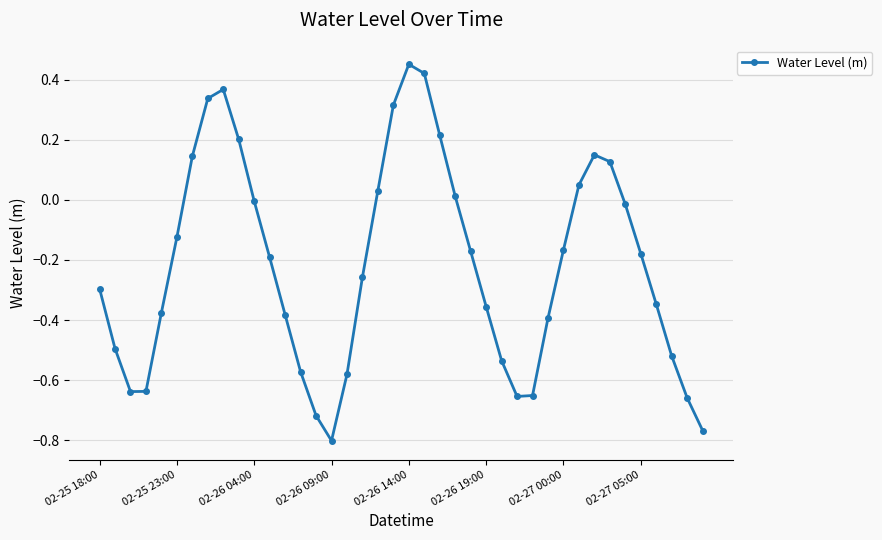

How many interior local valleys (lower than both neighbors) does the data have?

3